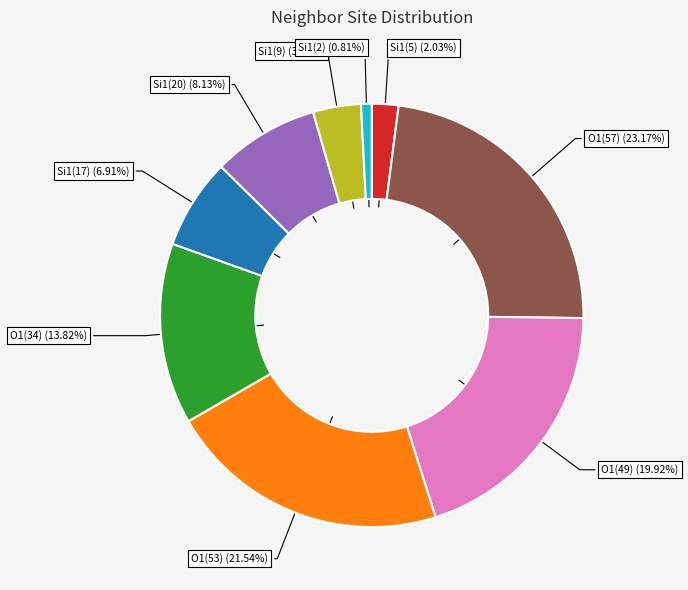

How many slices are in this pie chart?

9